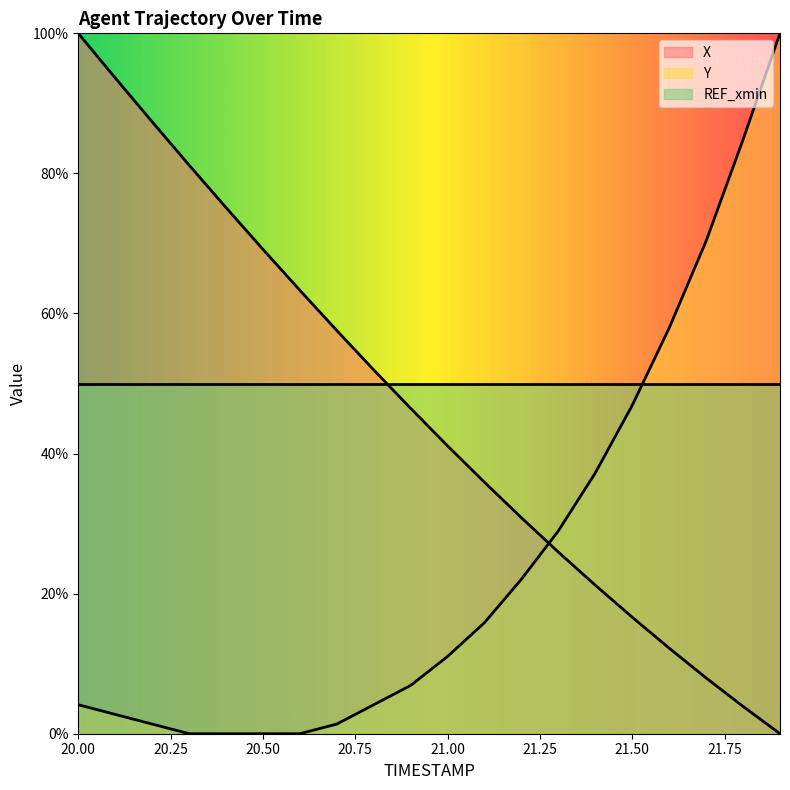

What is the value of the Y point at the 10th from the left?

6.9